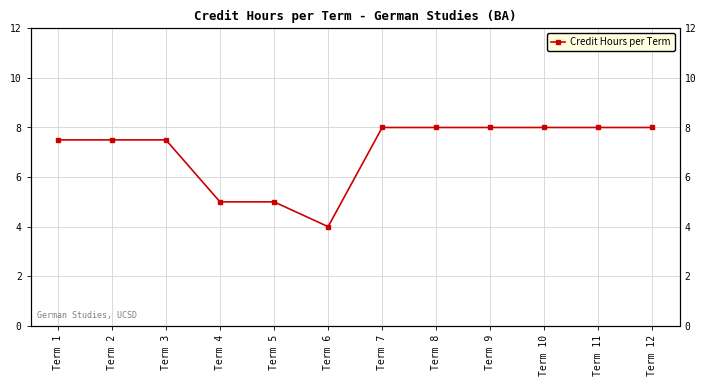

What is the ratio of the value at Term 11 to the value at Term 12?

1.0